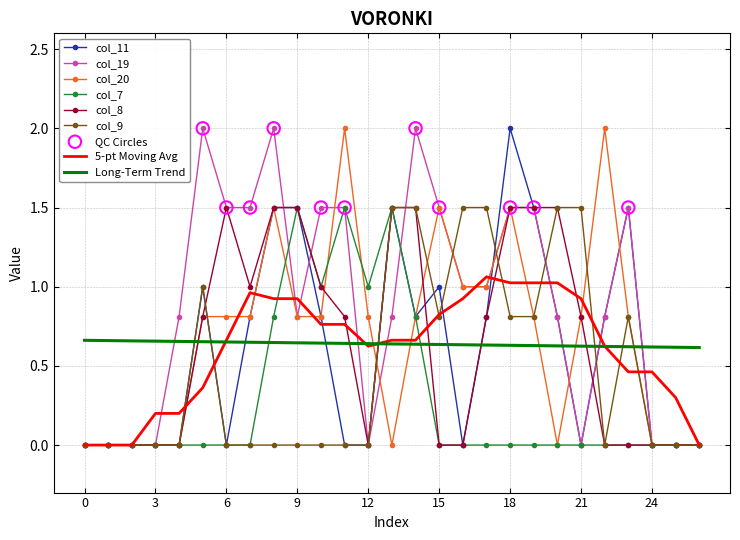

Which series has the largest total across all categories?

col_19